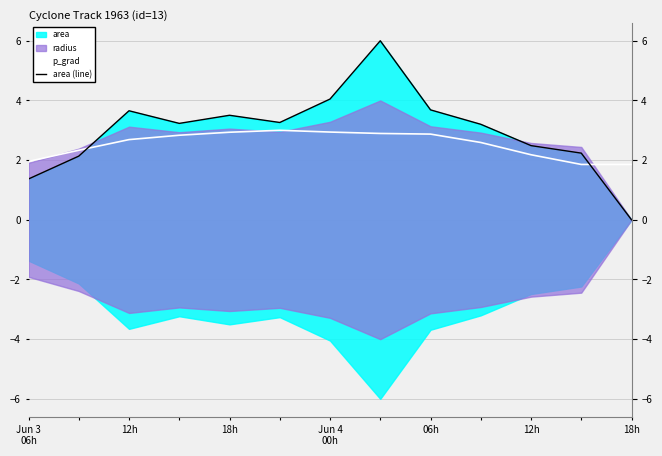

Is the value of p_grad at 12h greater than the value of area (line) at 18h?

No